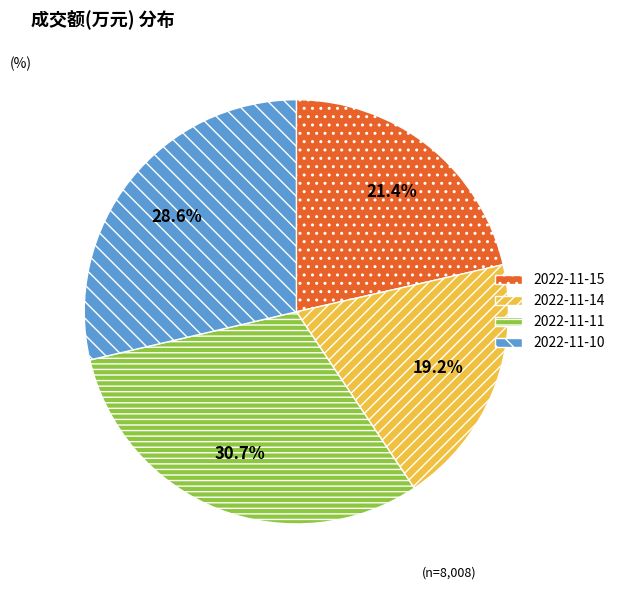

Rank the categories by value from lowest to highest.

2022-11-14, 2022-11-15, 2022-11-10, 2022-11-11